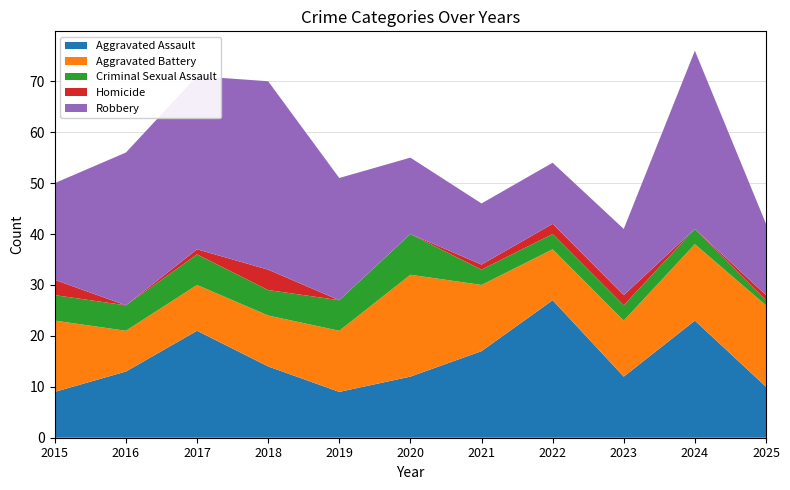

Reading right to left, extract all data points from this chart.

Aggravated Assault: 10	23	12	27	17	12	9	14	21	13	9
Aggravated Battery: 16	15	11	10	13	20	12	10	9	8	14
Criminal Sexual Assault: 1	3	3	3	3	8	6	5	6	5	5
Homicide: 1	0	2	2	1	0	0	4	1	0	3
Robbery: 14	35	13	12	12	15	24	37	34	30	19